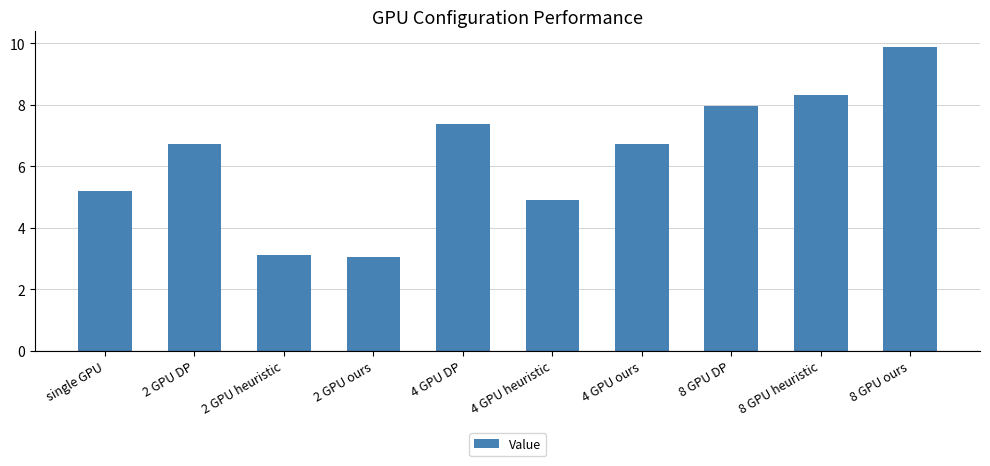

Between 8 GPU DP and 4 GPU ours, which is larger?

8 GPU DP